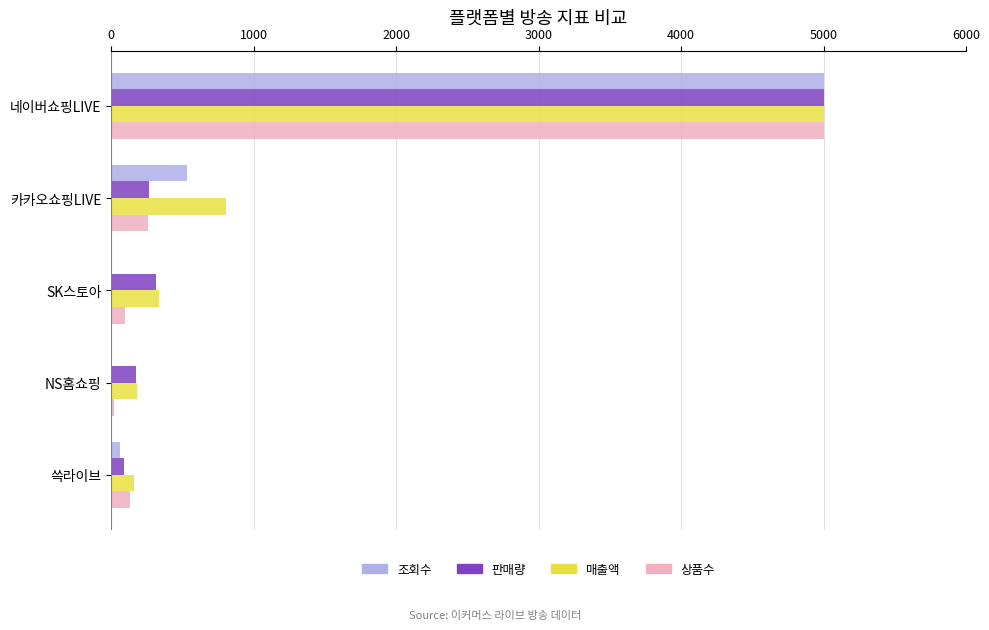

Is the value of 판매량 at SK스토아 greater than the value of 조회수 at 네이버쇼핑LIVE?

No